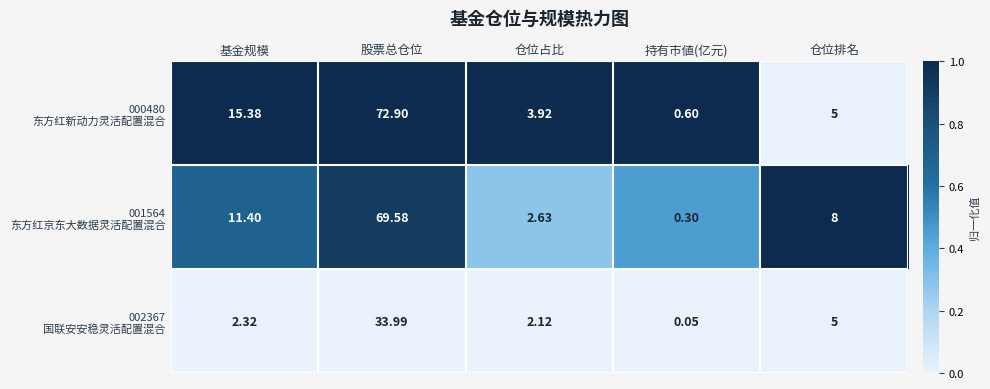

Which category has the highest value across all series?

股票总仓位